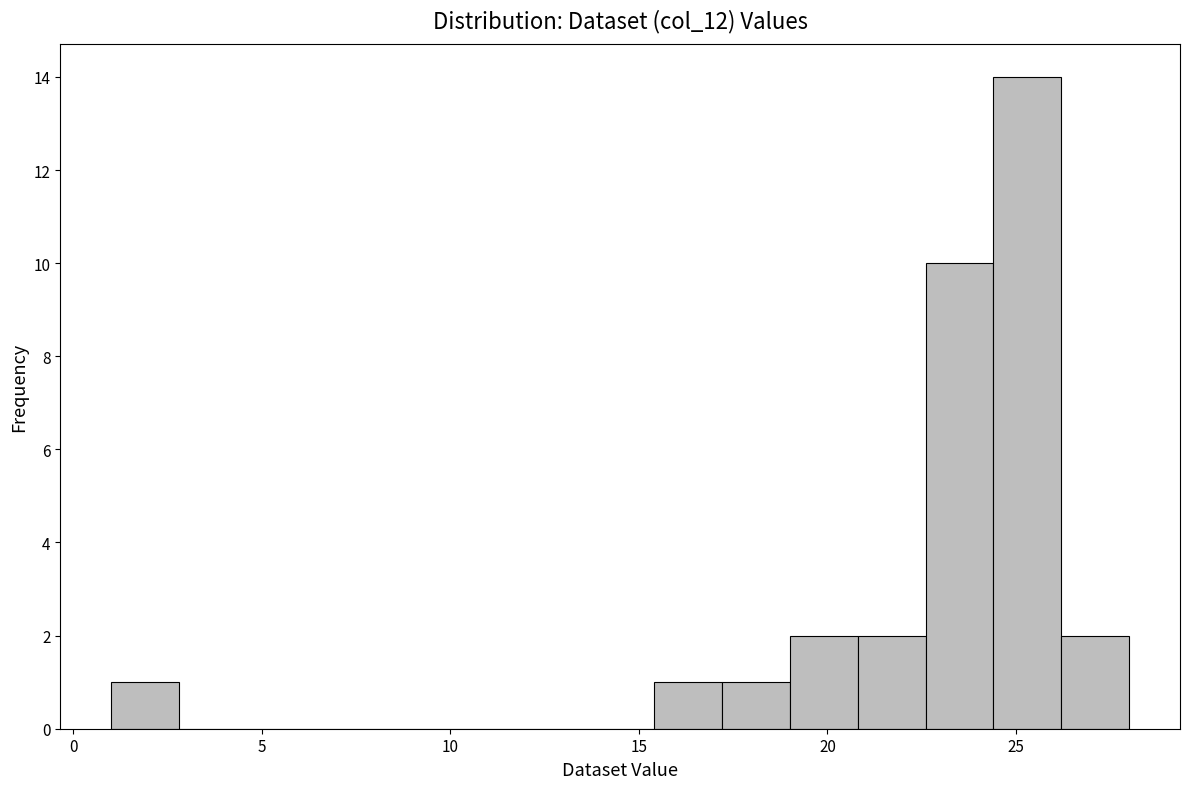

Around what value on the x-axis is the tallest bar? Give the approximate position of its centre, as read against the axis.

25.5